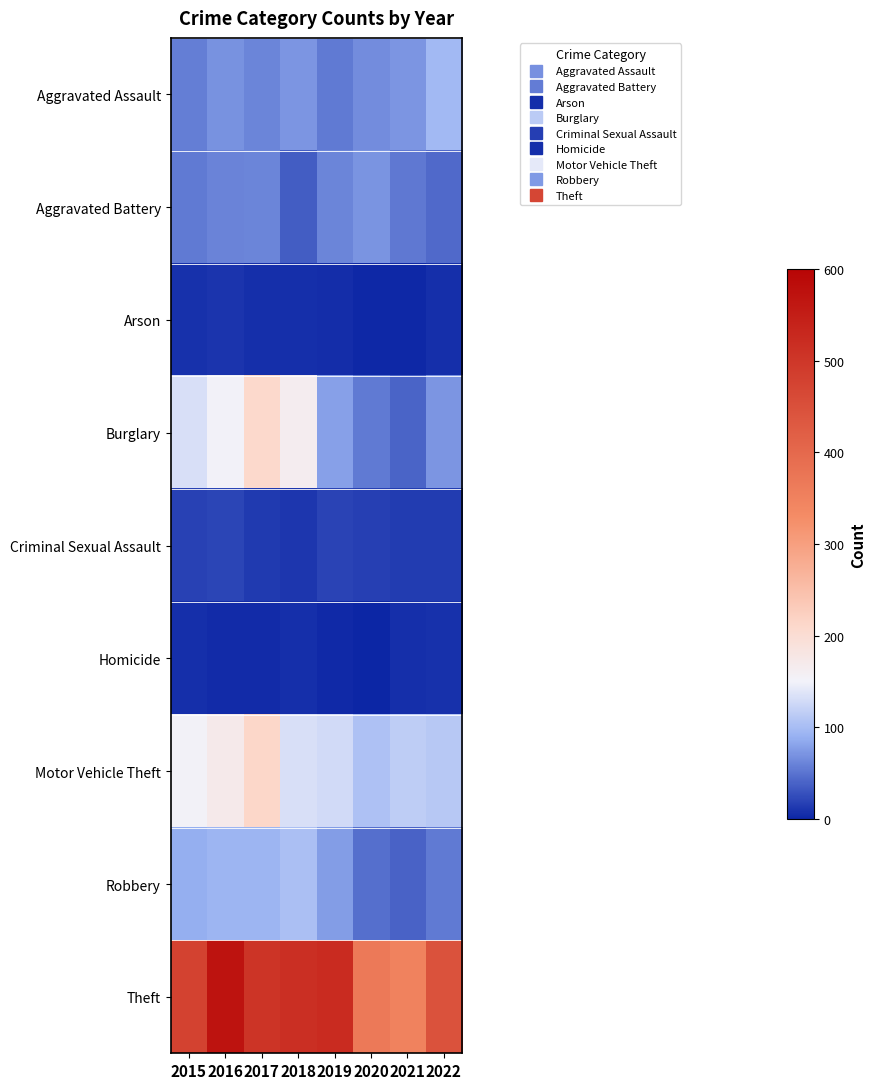

Which has a higher value, 2016 or 2018?

2018